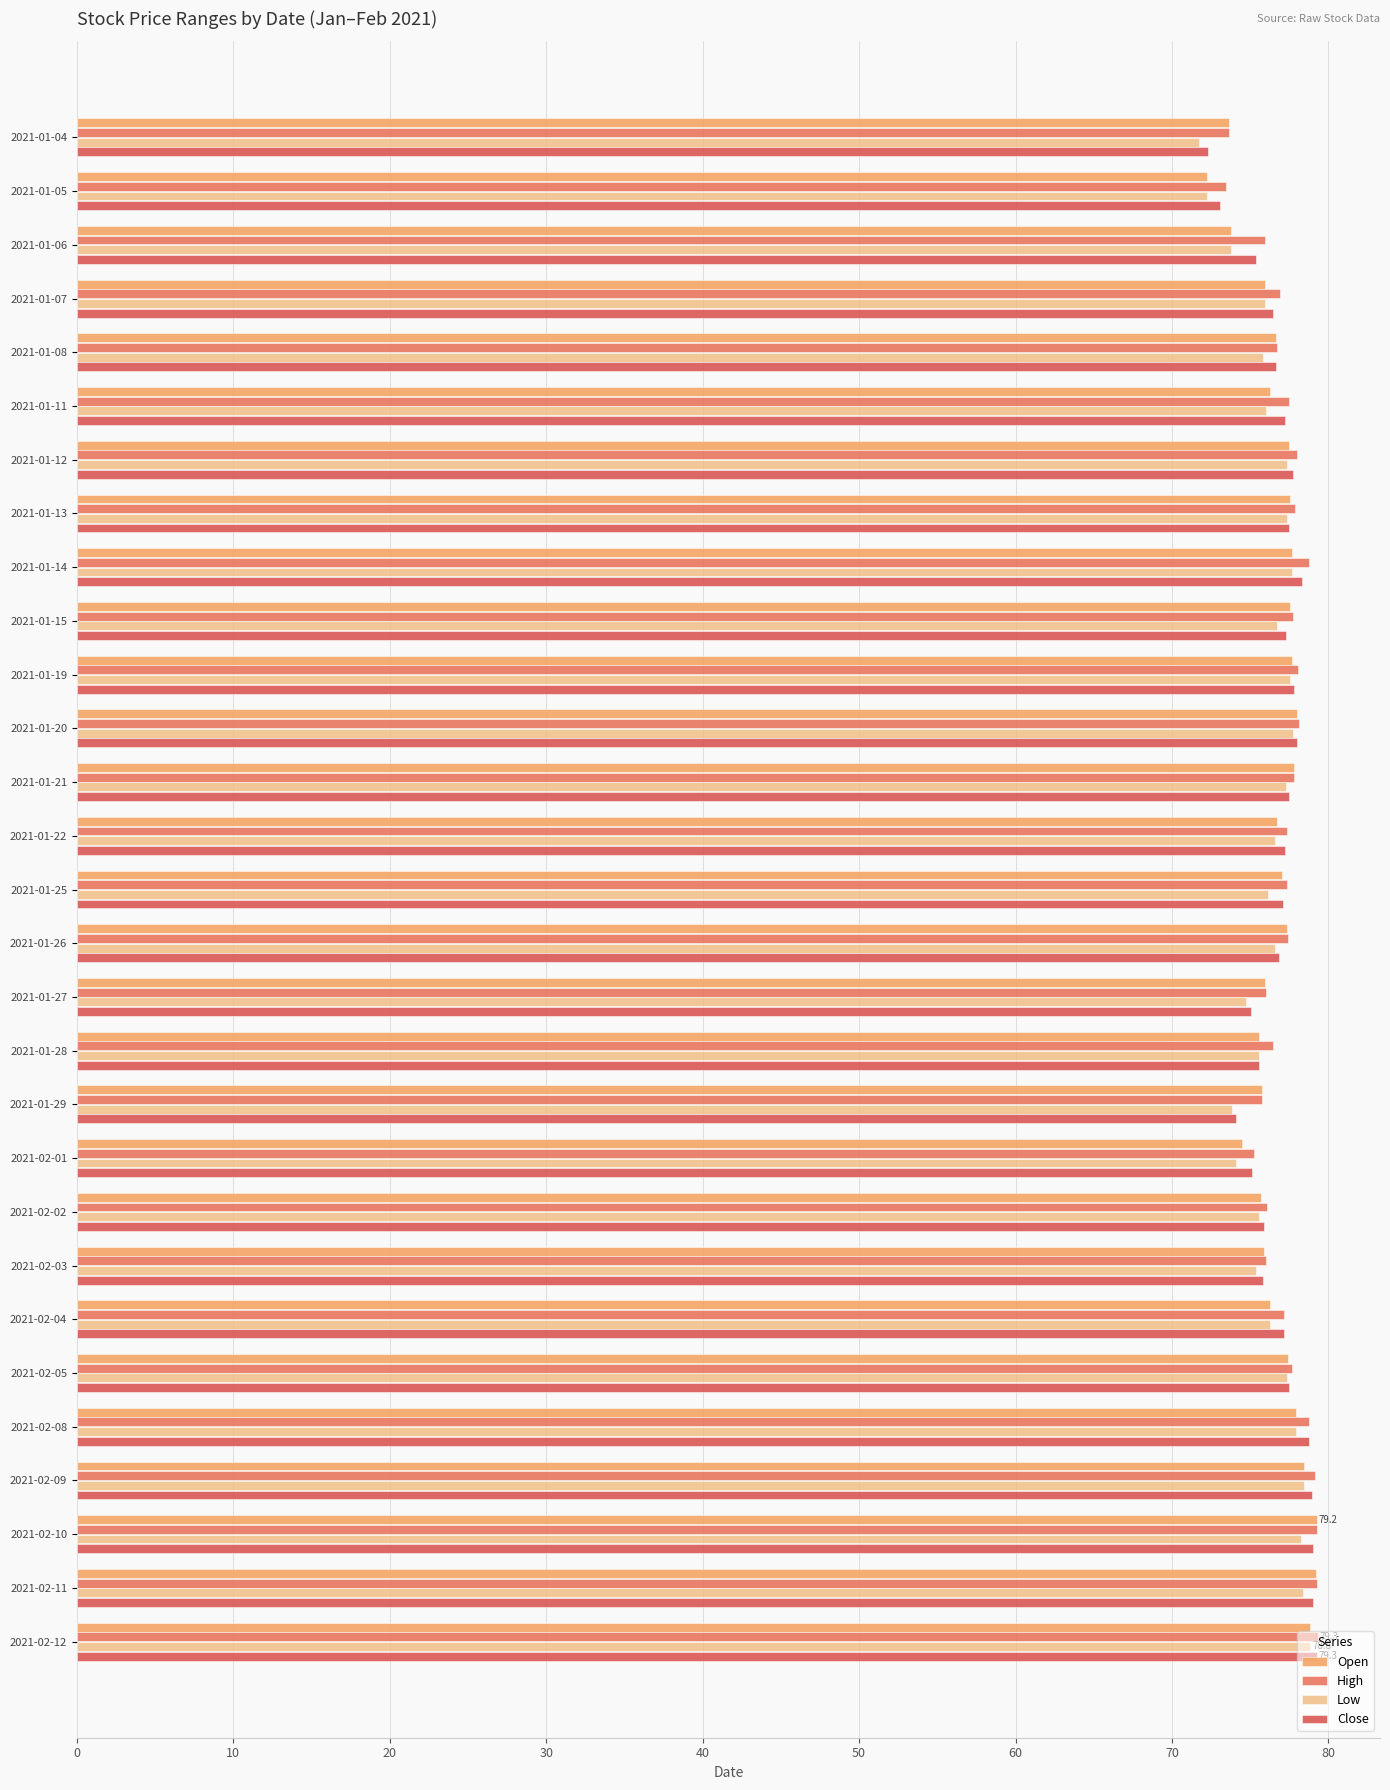

What are all the series names shown in the legend?

Open, High, Low, Close